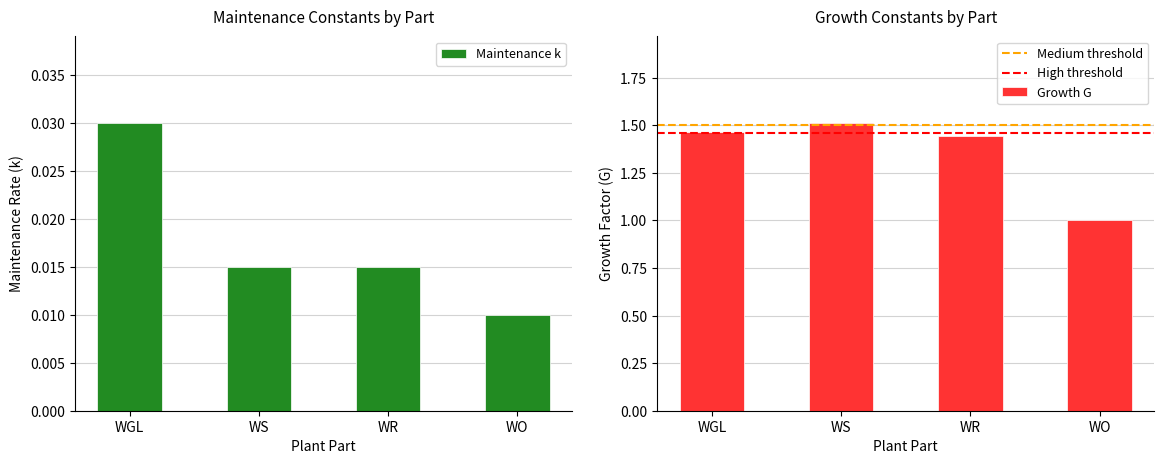

Does the chart contain stacked bars?

No